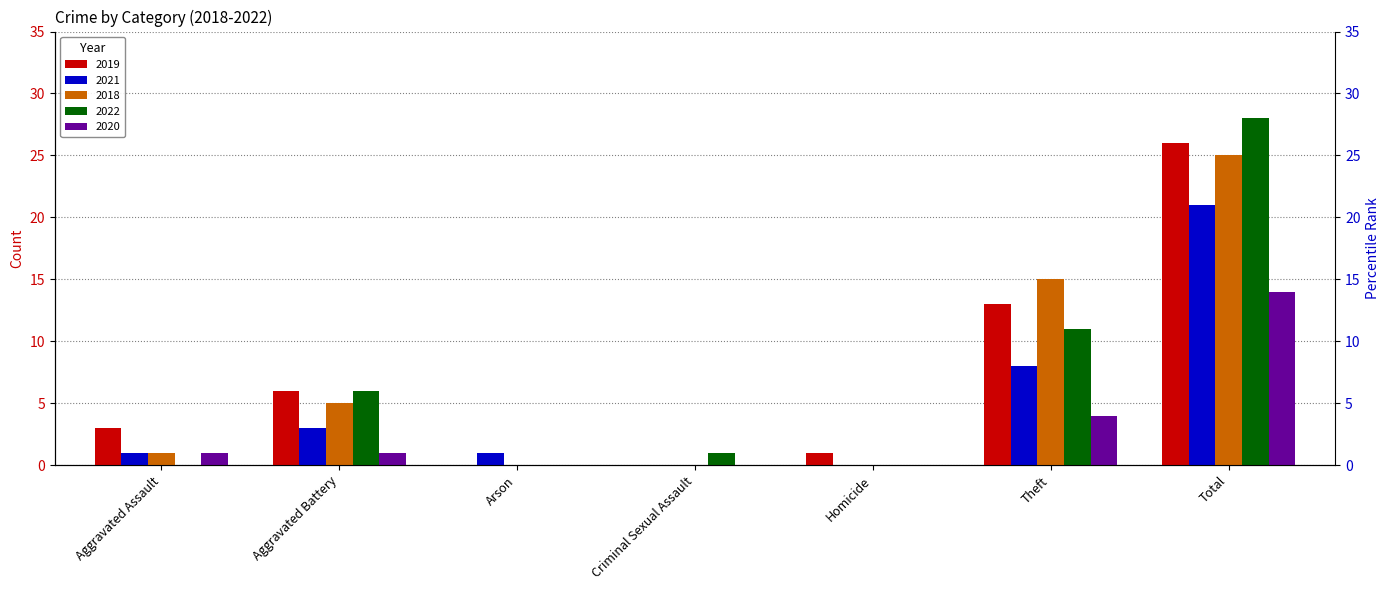

Reading left to right, extract all data points from this chart.

2019: Aggravated Assault=3	Aggravated Battery=6	Arson=0	Criminal Sexual Assault=0	Homicide=1	Theft=13	Total=26
2021: Aggravated Assault=1	Aggravated Battery=3	Arson=1	Criminal Sexual Assault=0	Homicide=0	Theft=8	Total=21
2018: Aggravated Assault=1	Aggravated Battery=5	Arson=0	Criminal Sexual Assault=0	Homicide=0	Theft=15	Total=25
2022: Aggravated Assault=0	Aggravated Battery=6	Arson=0	Criminal Sexual Assault=1	Homicide=0	Theft=11	Total=28
2020: Aggravated Assault=1	Aggravated Battery=1	Arson=0	Criminal Sexual Assault=0	Homicide=0	Theft=4	Total=14